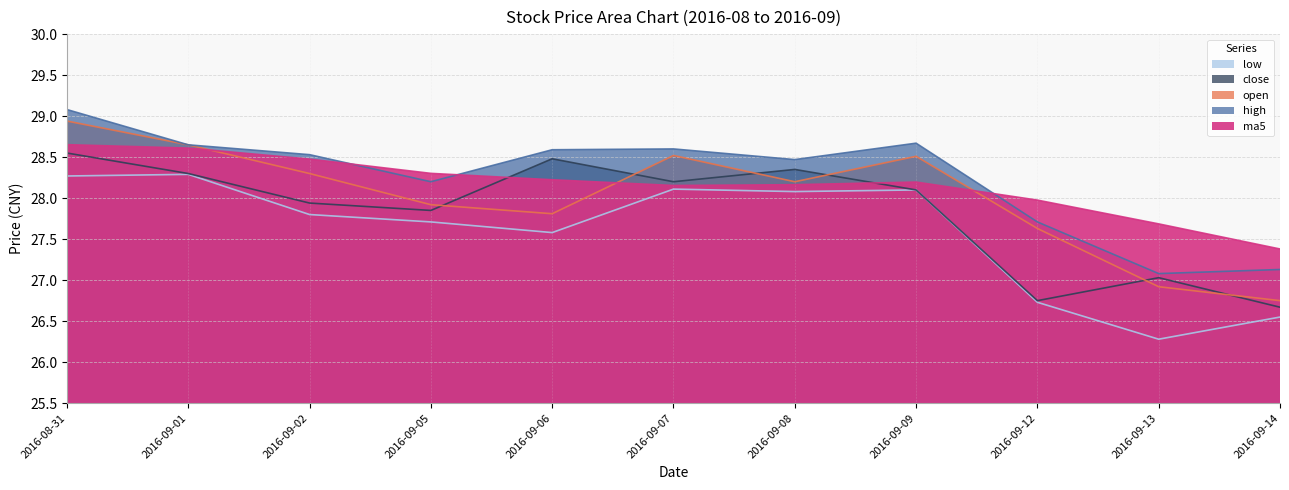

What are all the series names shown in the legend?

open, high, close, low, ma5